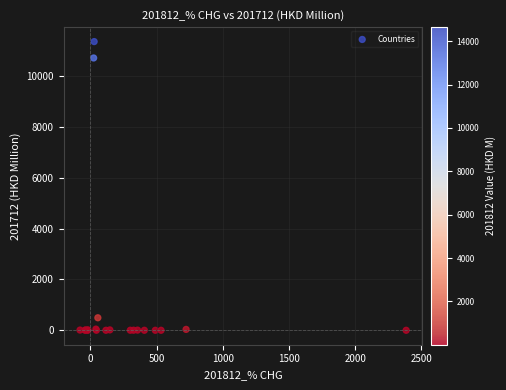

What Y value in the scatter plot is closest to 5674?

10703.8